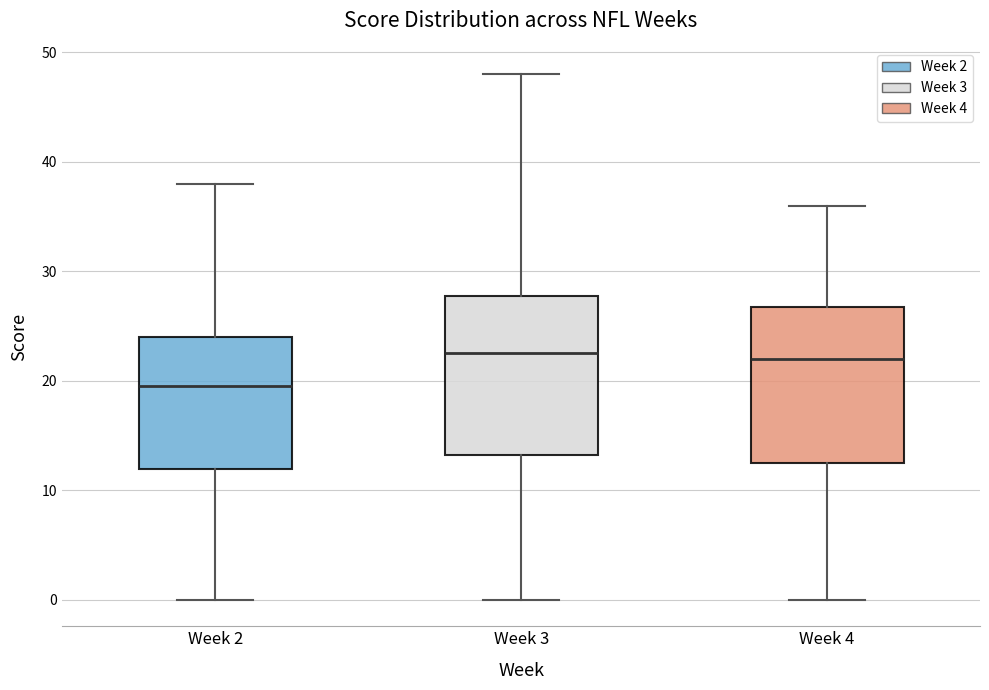

Where does the median line of the box for Week 3 sit on the y-axis? The values are not printed on the chart, so give them approximately, as read against the axis.

23